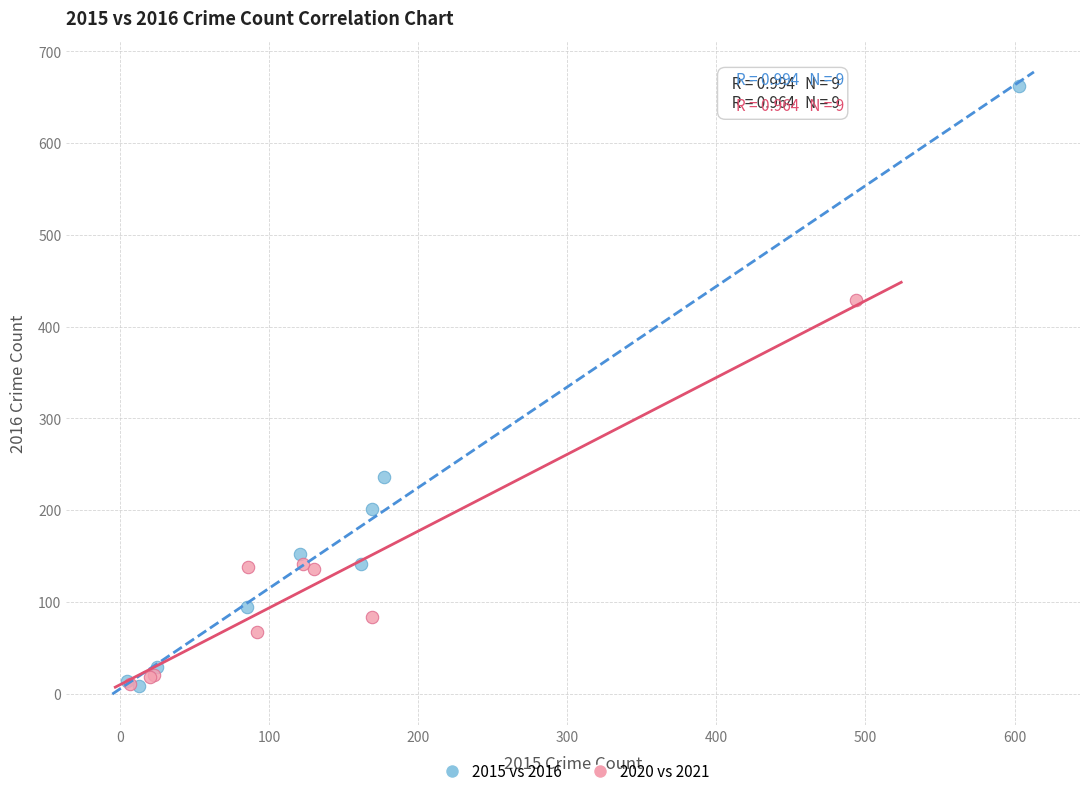

Which series has the widest spread of Y values?

2015 vs 2016